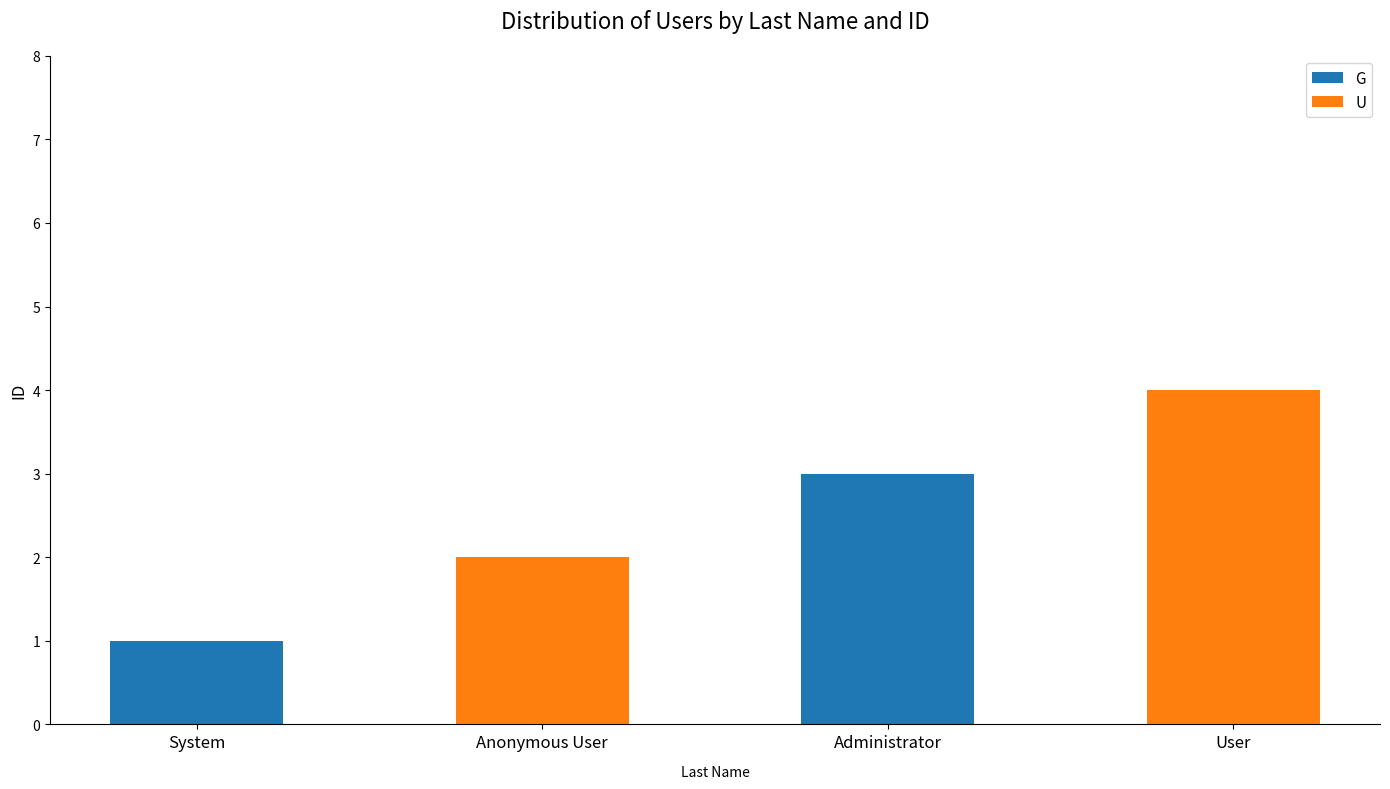

Reading right to left, transcribe the values for G.

User=0	Administrator=3	Anonymous User=0	System=1